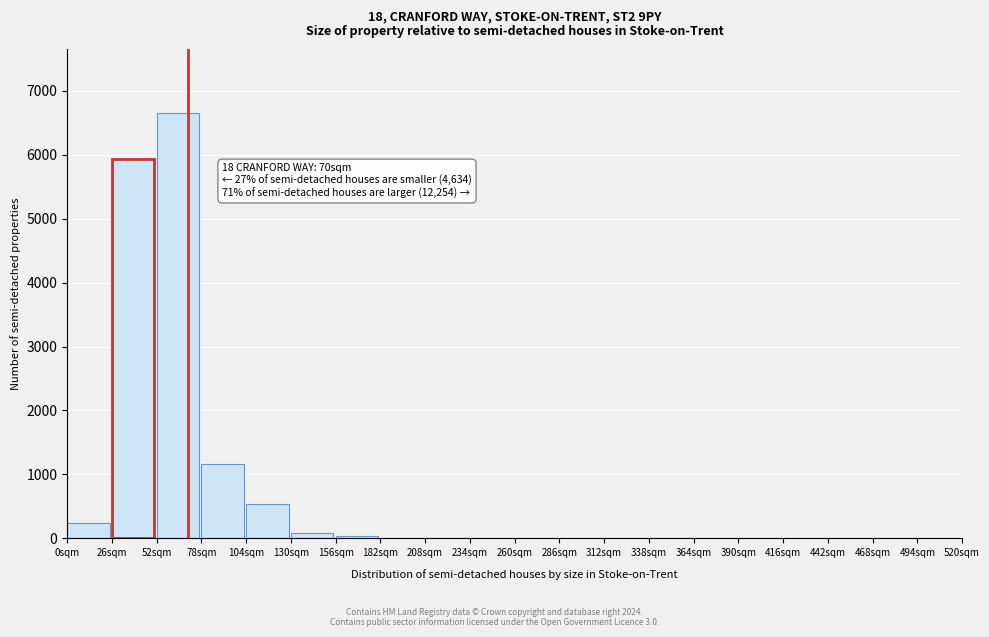

Reading left to right, what are all the values shown in this chart?

0sqm=240	26sqm=5940	52sqm=6660	78sqm=1170	104sqm=540	130sqm=90	156sqm=36	182sqm=0	208sqm=0	234sqm=0	260sqm=0	286sqm=0	312sqm=0	338sqm=0	364sqm=0	390sqm=0	416sqm=0	442sqm=0	468sqm=0	494sqm=0